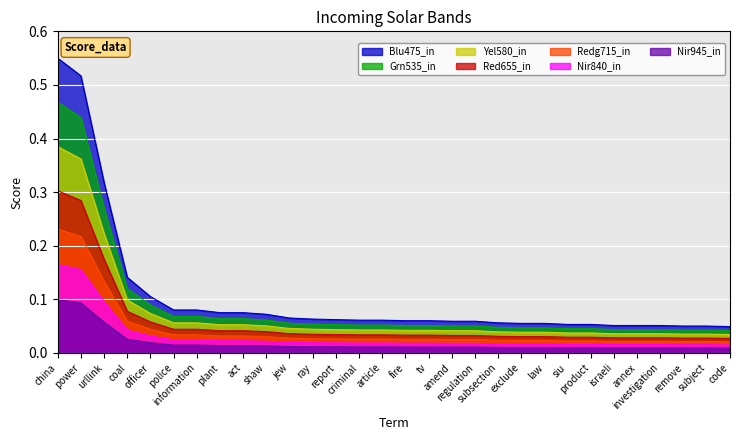

Which has a higher value, report or regulation?

report